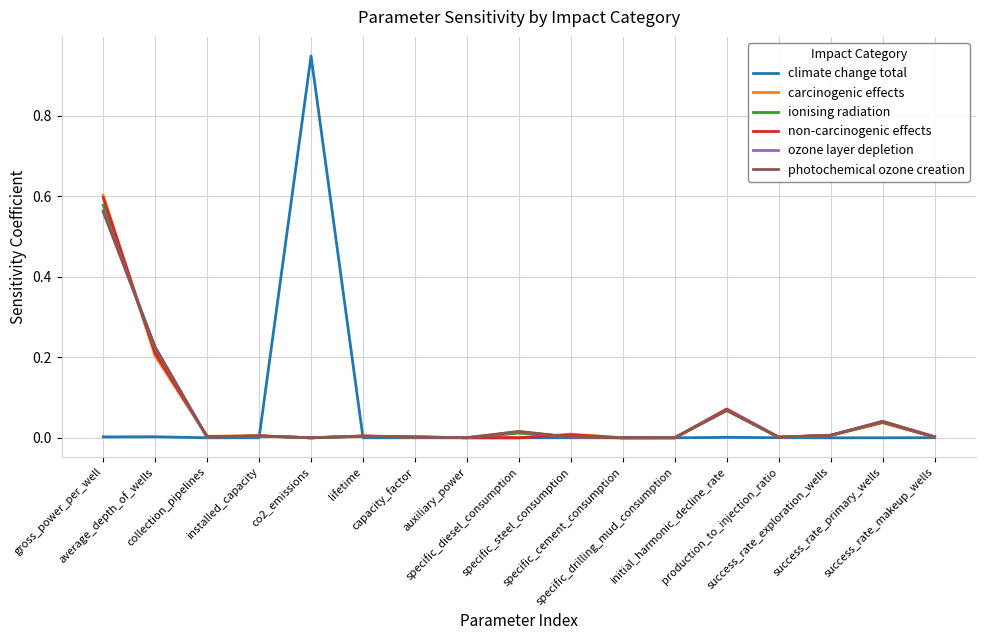

Which series has the widest spread of values?

climate change total